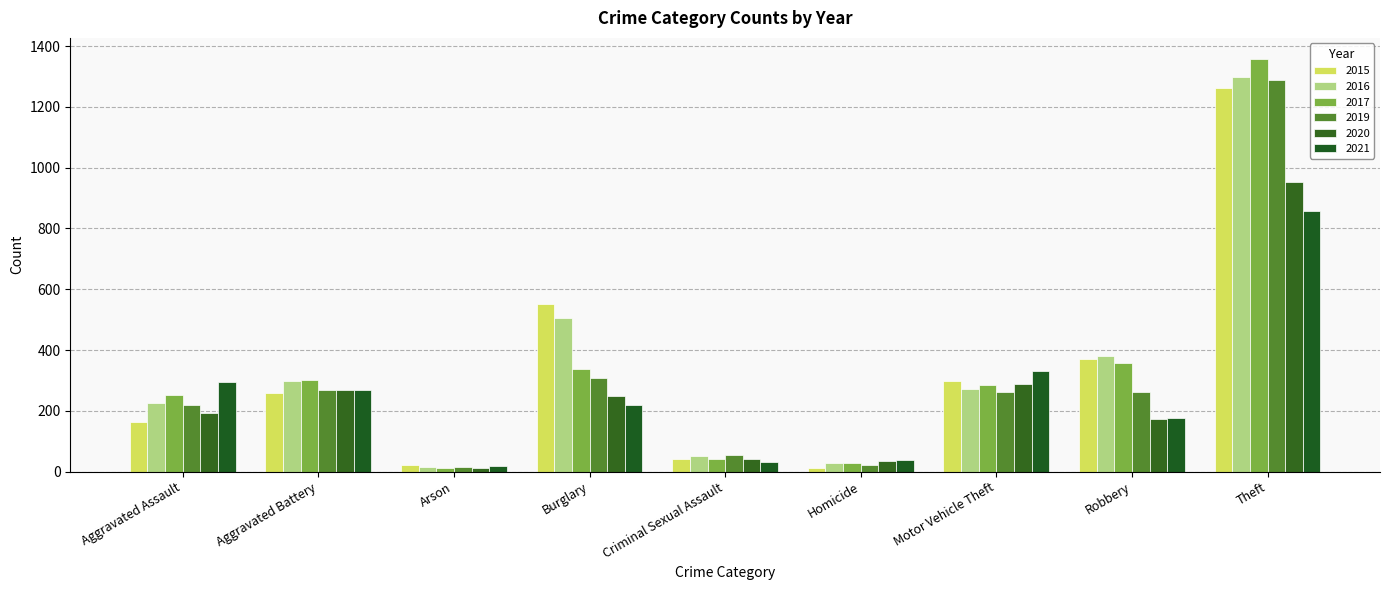

At how many categories does at least one series exceed 258?

6